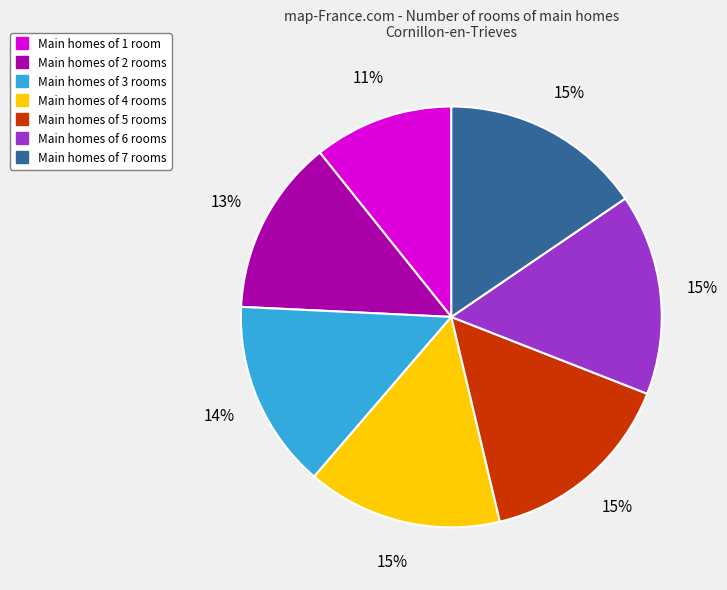

Is there any slice that represents more than half of the pie?

No